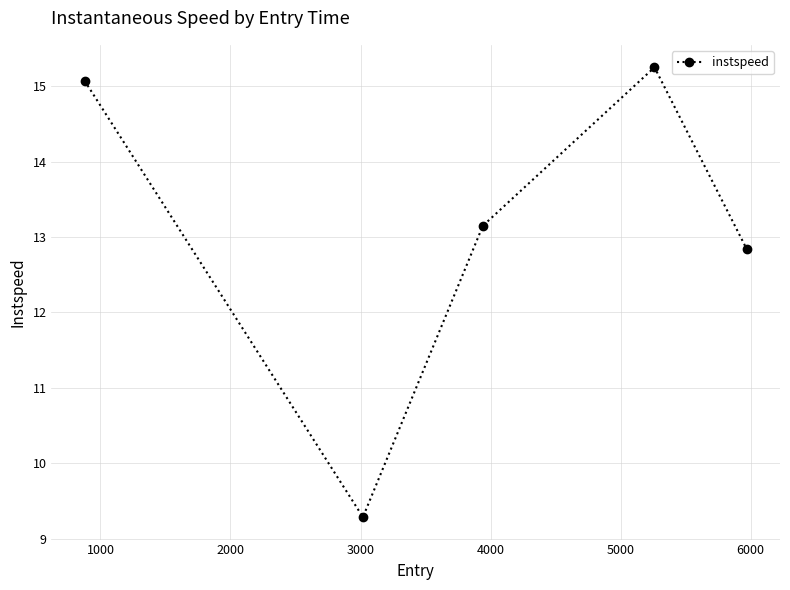

True or false: there are more than 2 points higher than both neighbors.

False